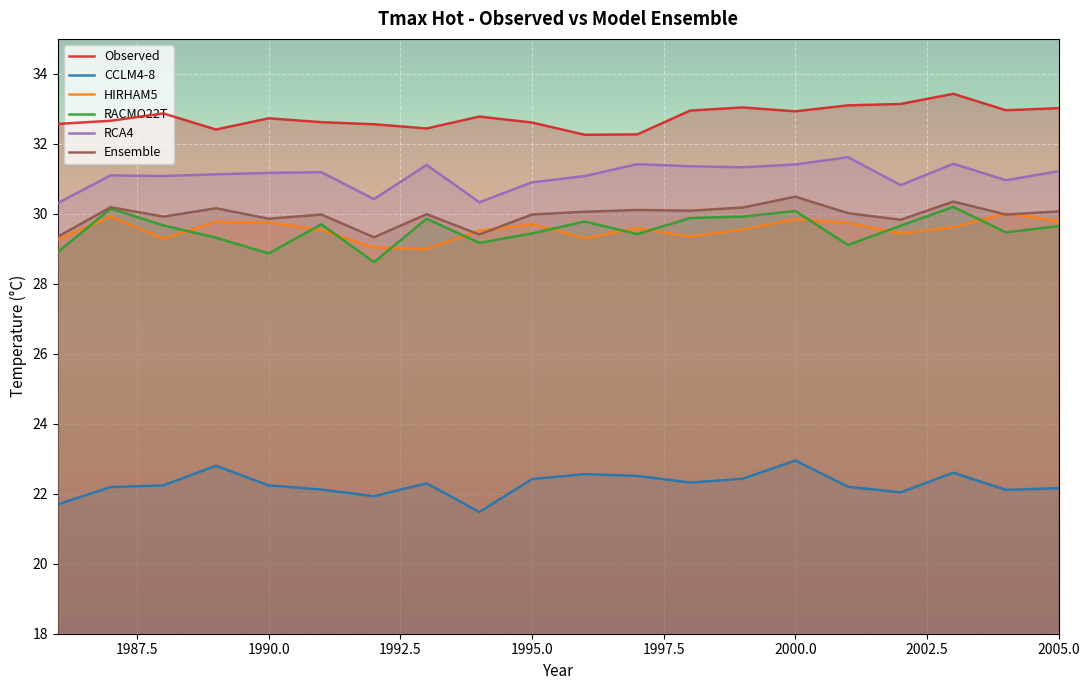

What is the total value across all series at 2005.0?

175.9